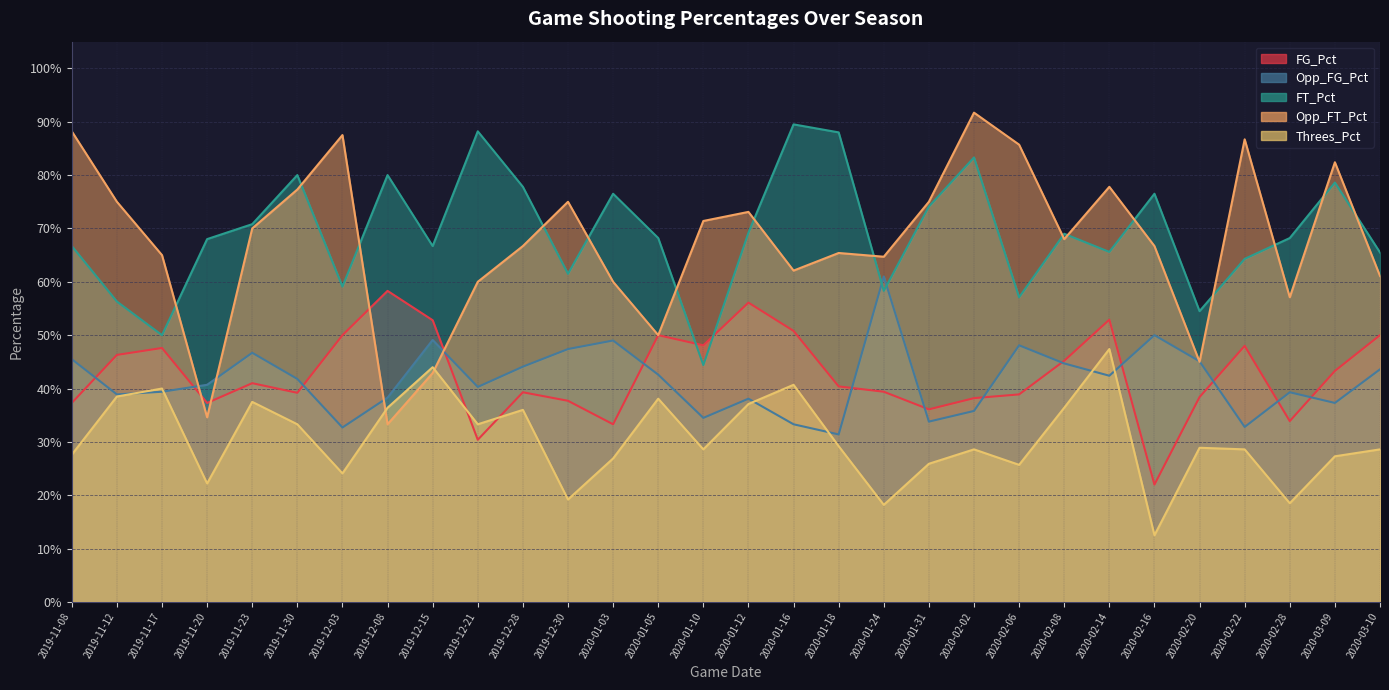

Is it true that FG_Pct equals 0.2 at 2020-02-08?

False